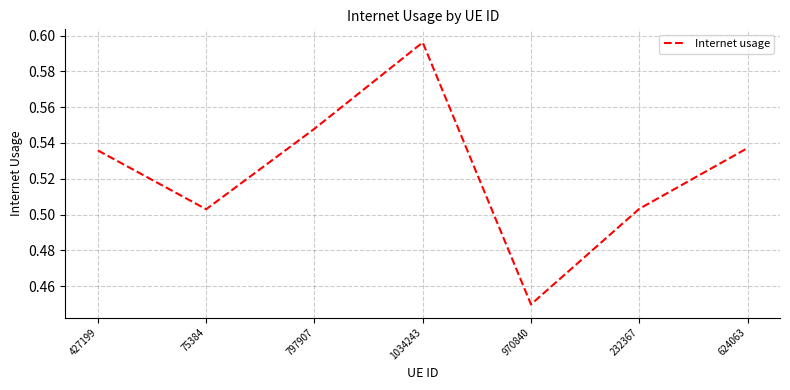

The chart shows a value of 0.8 at 624063. True or false?

False